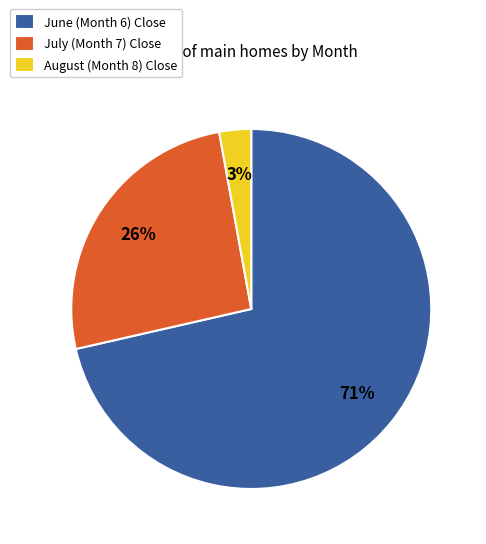

How many segments does this pie chart have?

3